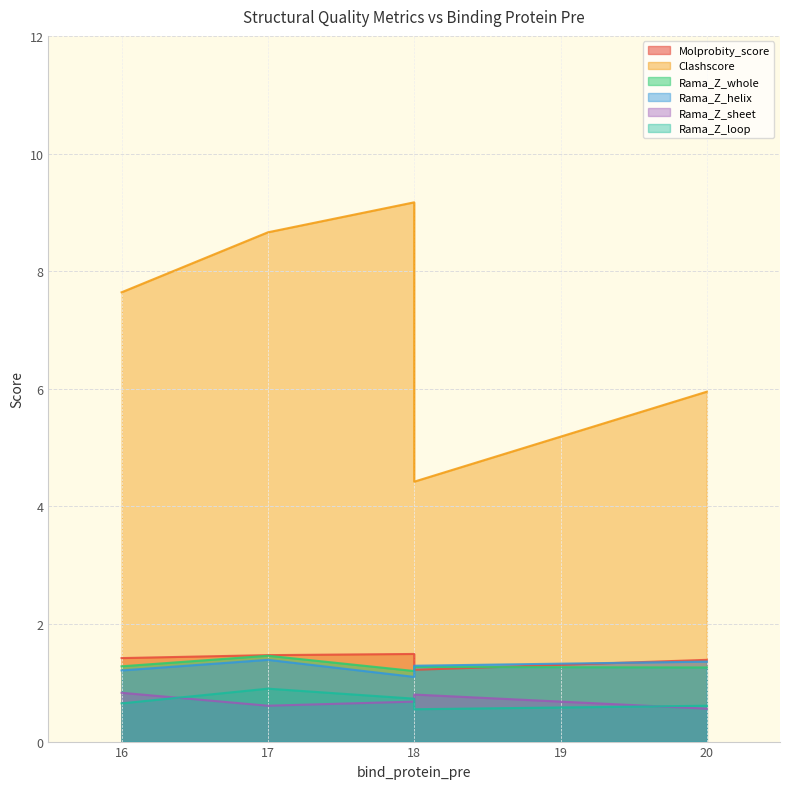

What value does the Molprobity_score series have at 16?

1.4